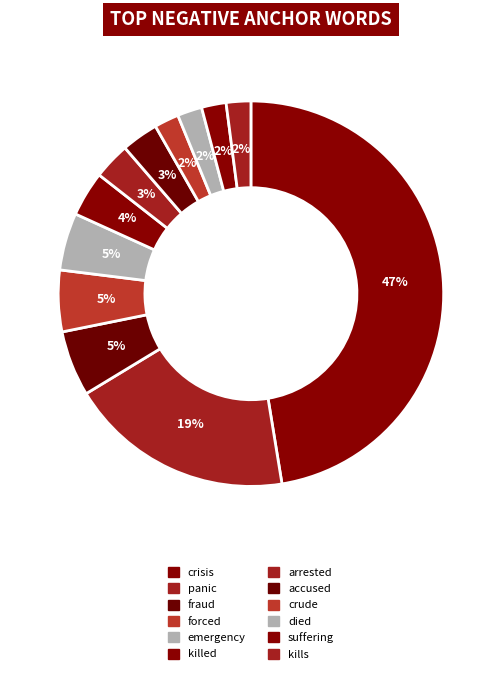

How many slices are in this pie chart?

12